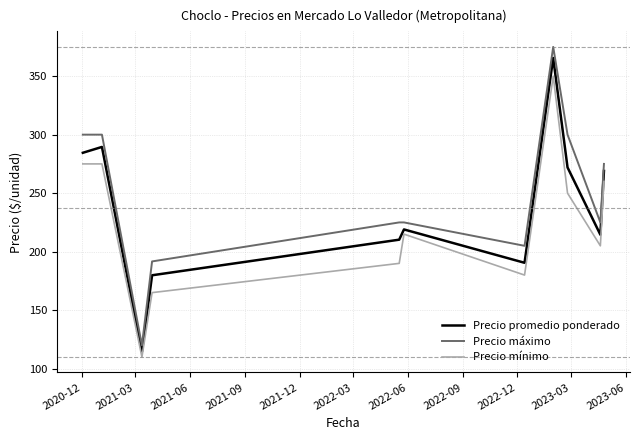

Which series has the widest spread of values?

Precio máximo